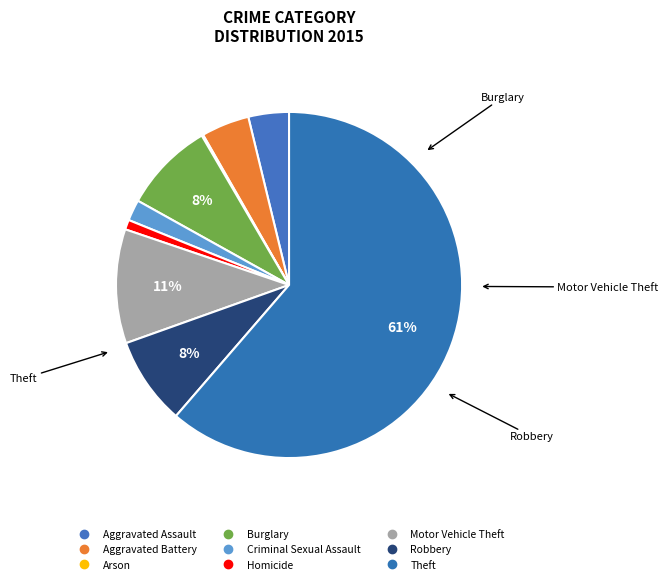

Count the number of slices in the pie.

9